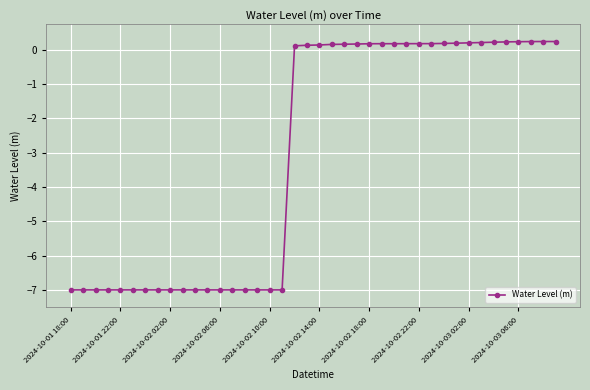

True or false: the data has more than 0 interior local peaks.

True